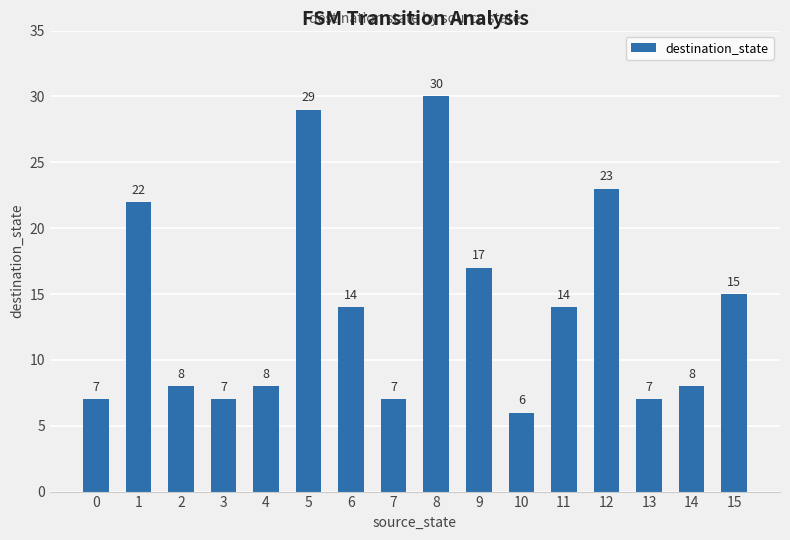

Are the bars grouped side by side (vs. stacked)?

No